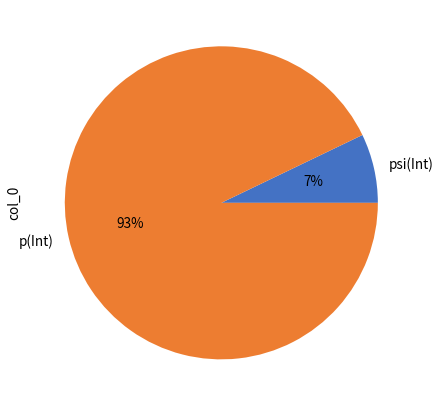

To the nearest percent, what is the difference between the largest and smallest slice percentages?

86%